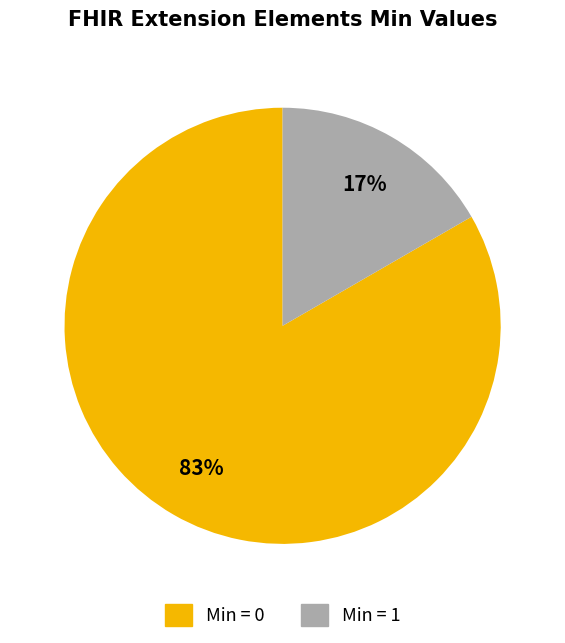

To the nearest percent, what is the average slice percentage?

50%